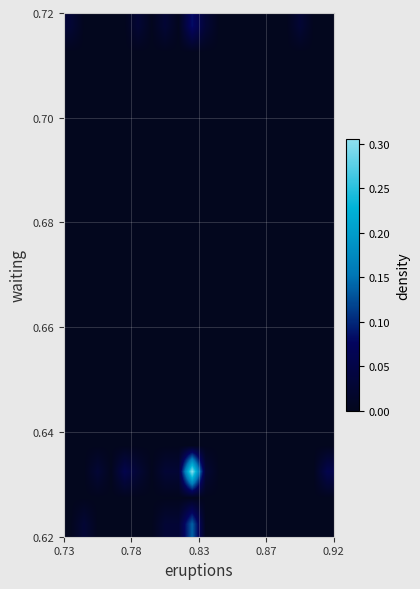

How many categories are shown in the chart?

20